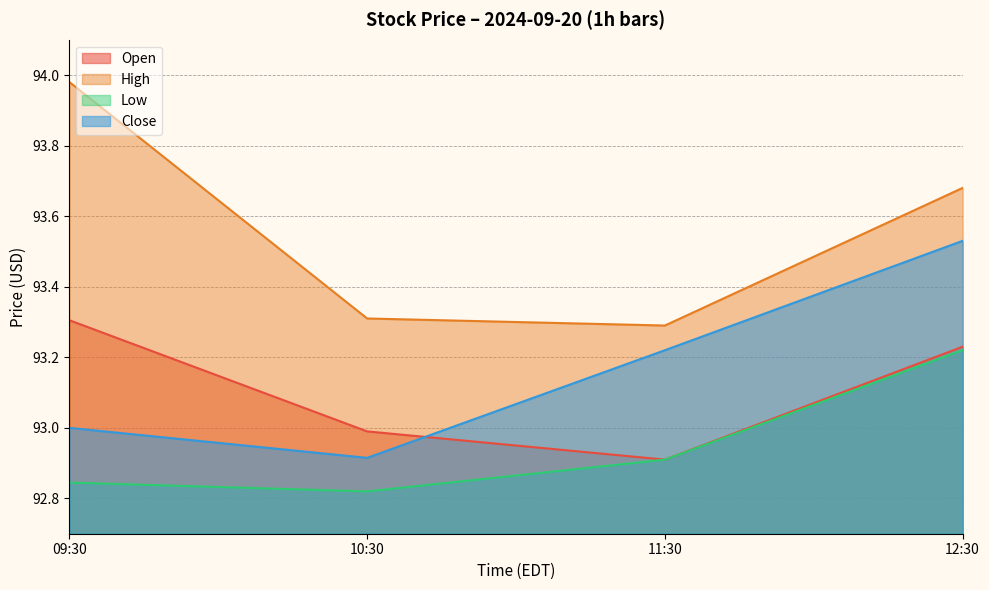

What is the label of the 3rd point from the right?

10:30